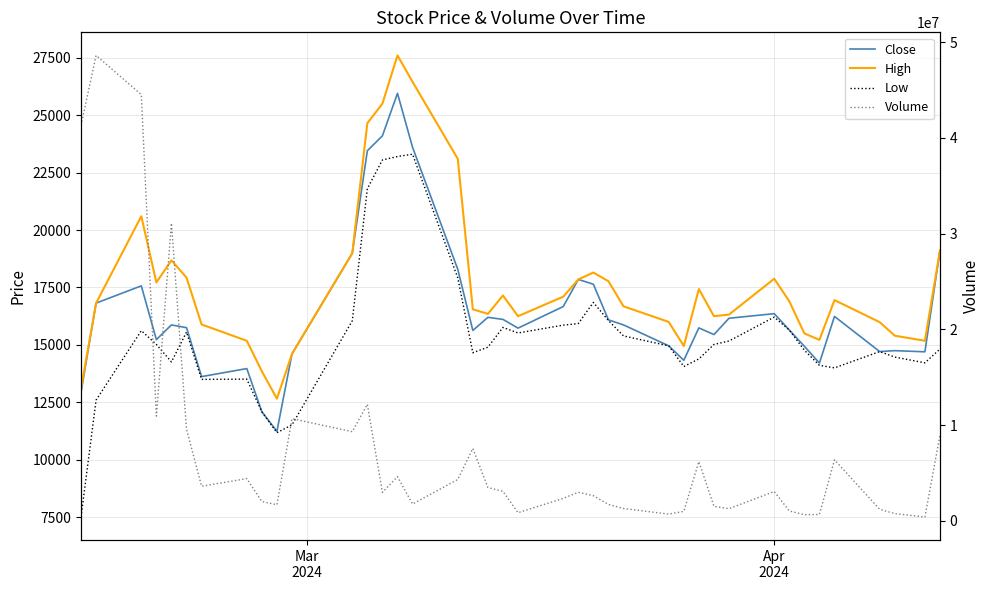

What are all the series names shown in the legend?

Close, High, Low, Volume